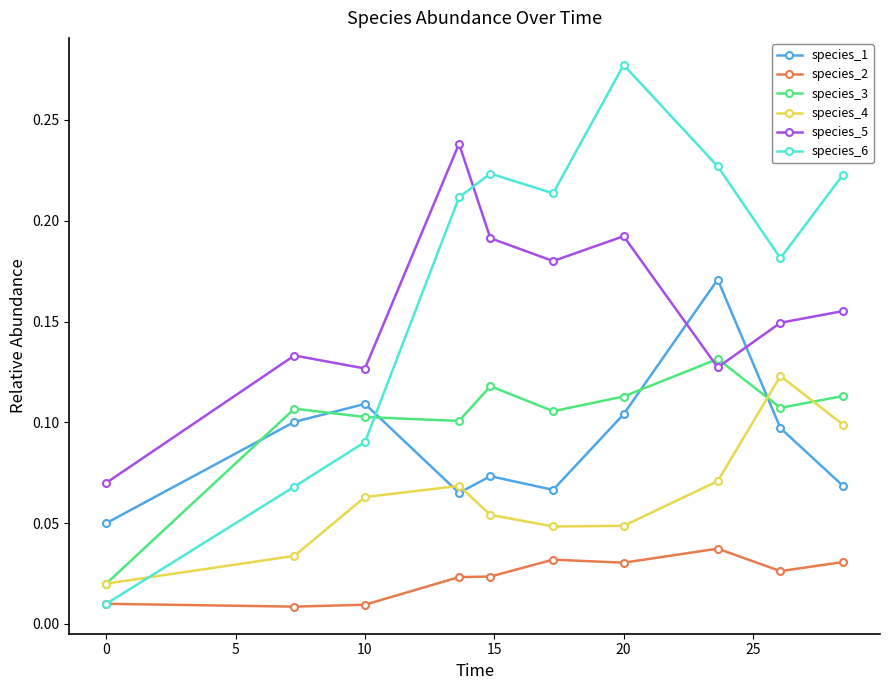

In species_1, how many points are higher than both neighbors (excluding endpoints)?

3